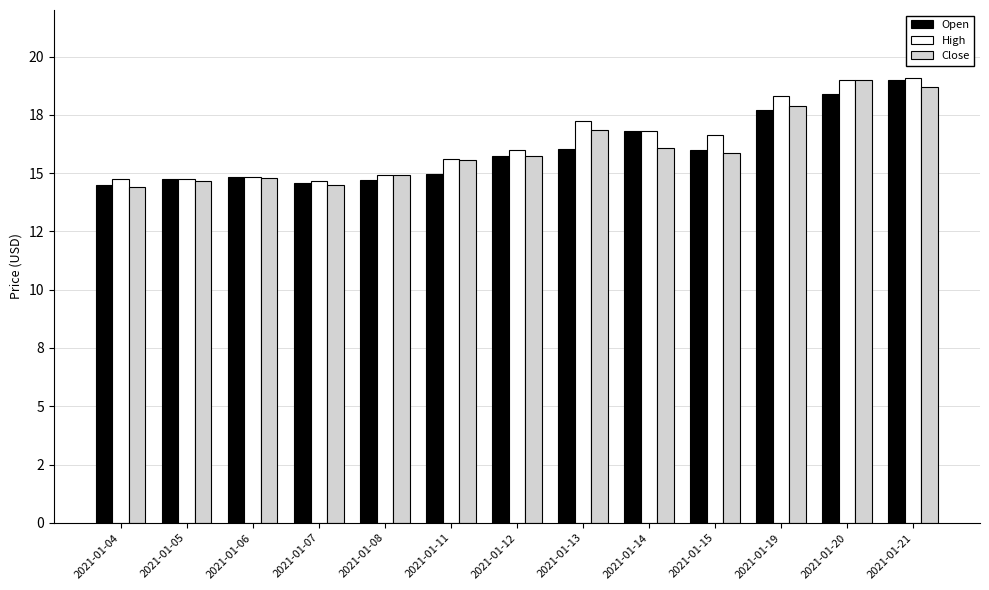

Does the chart contain any negative values?

No